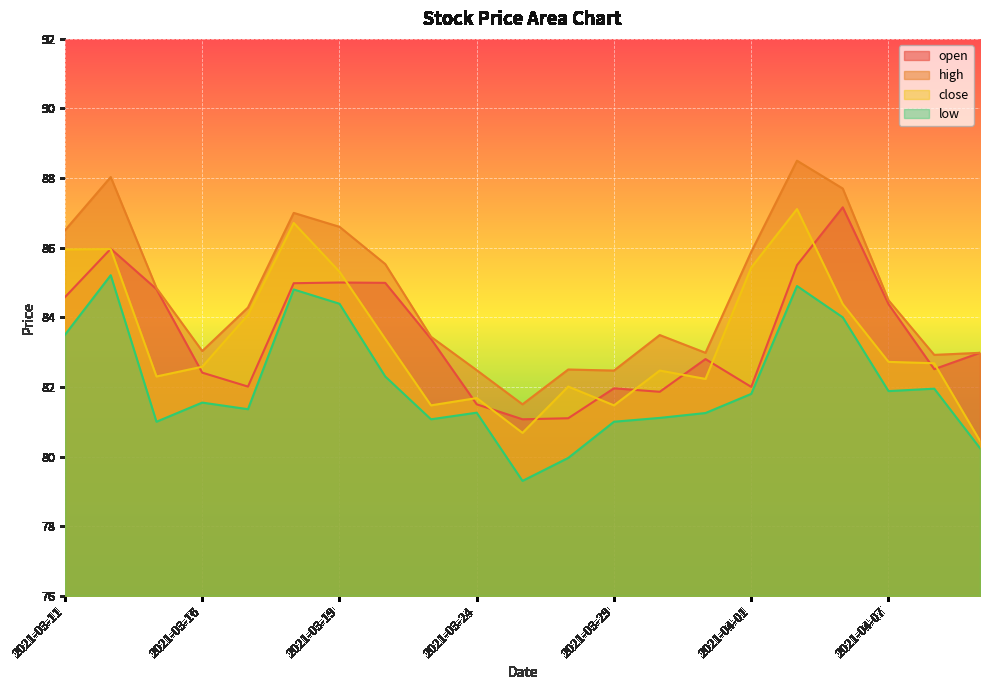

The close series shows 81.5 at 2021-03-29. True or false?

True